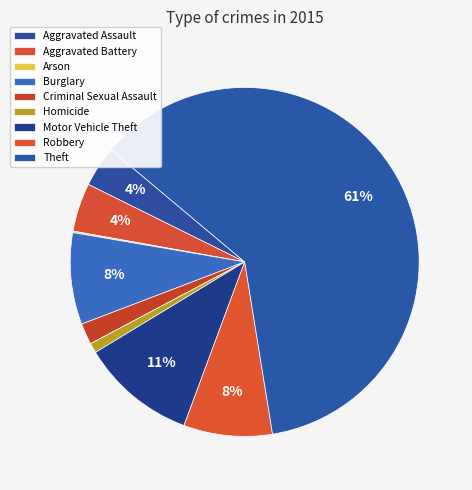

Which has a higher value, Aggravated Assault or Arson?

Aggravated Assault